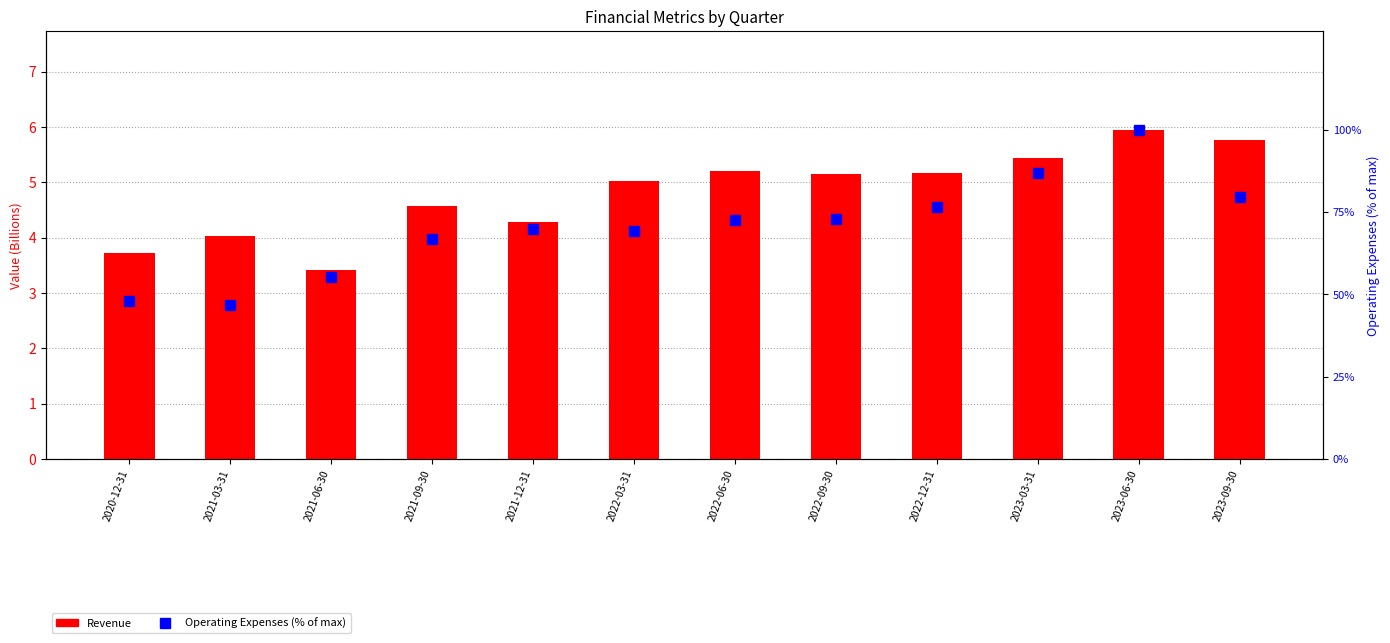

At which category does the chart reach its peak across all series?

2023-06-30